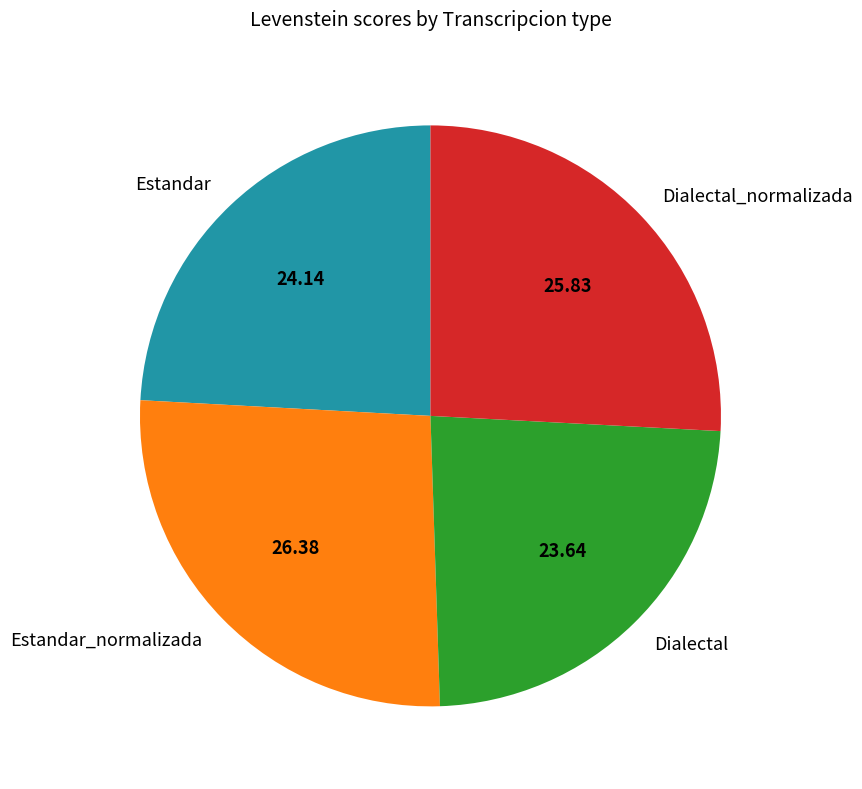

Combined, do Estandar and Estandar_normalizada account for over 50%?

Yes